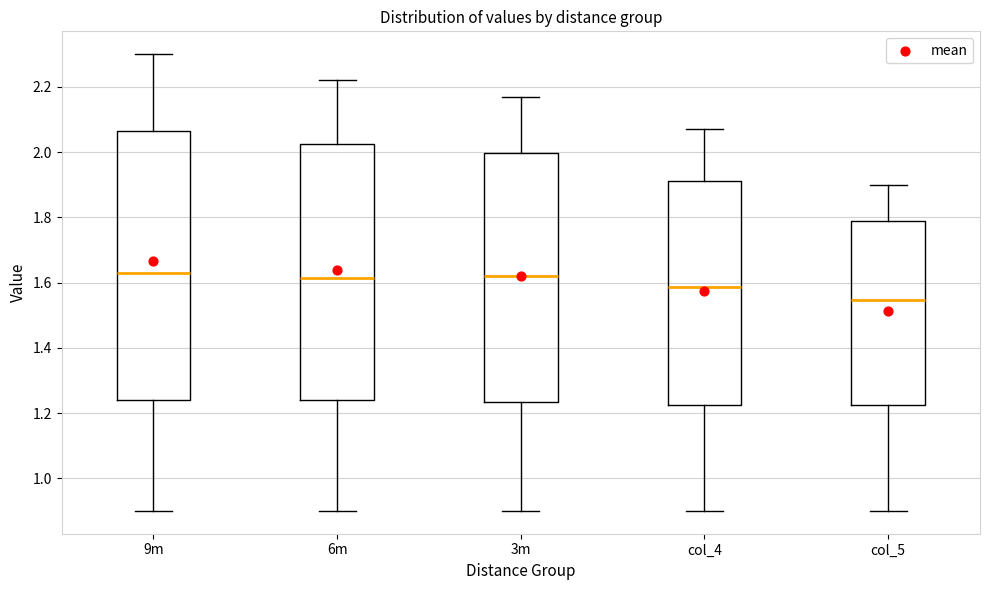

Where does the lower whisker of the box for 3m end on the y-axis? The values are not printed on the chart, so give them approximately, as read against the axis.

0.90